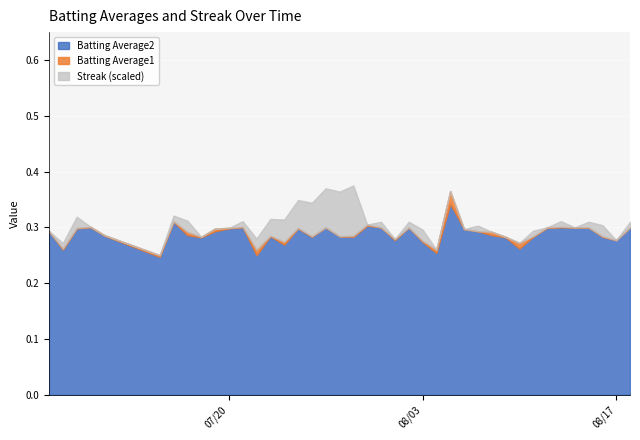

Count the Streak values in the range 0 to 4.

33